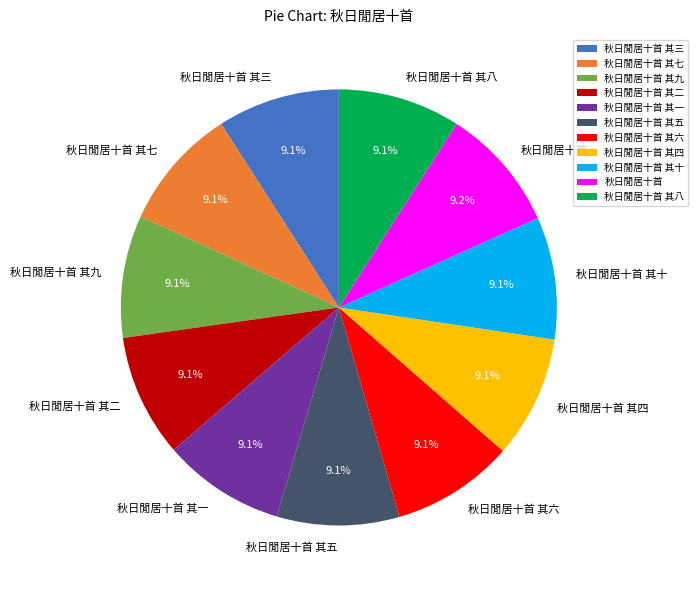

Approximately how many times larger is the value at 秋日閒居十首 compared to 秋日閒居十首 其七?

1.0